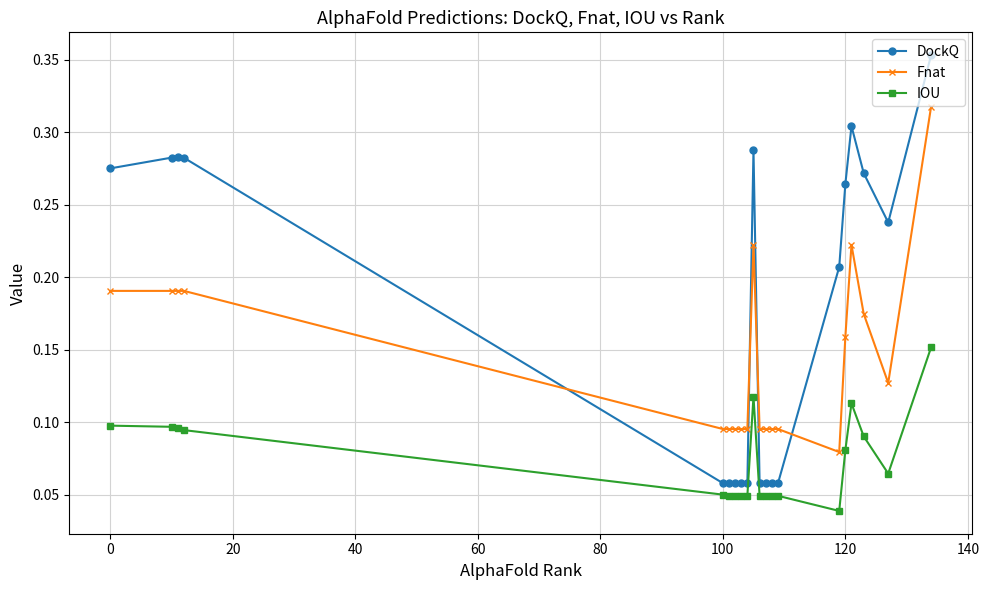

List the series in order of their overall mean, highest first.

DockQ, Fnat, IOU